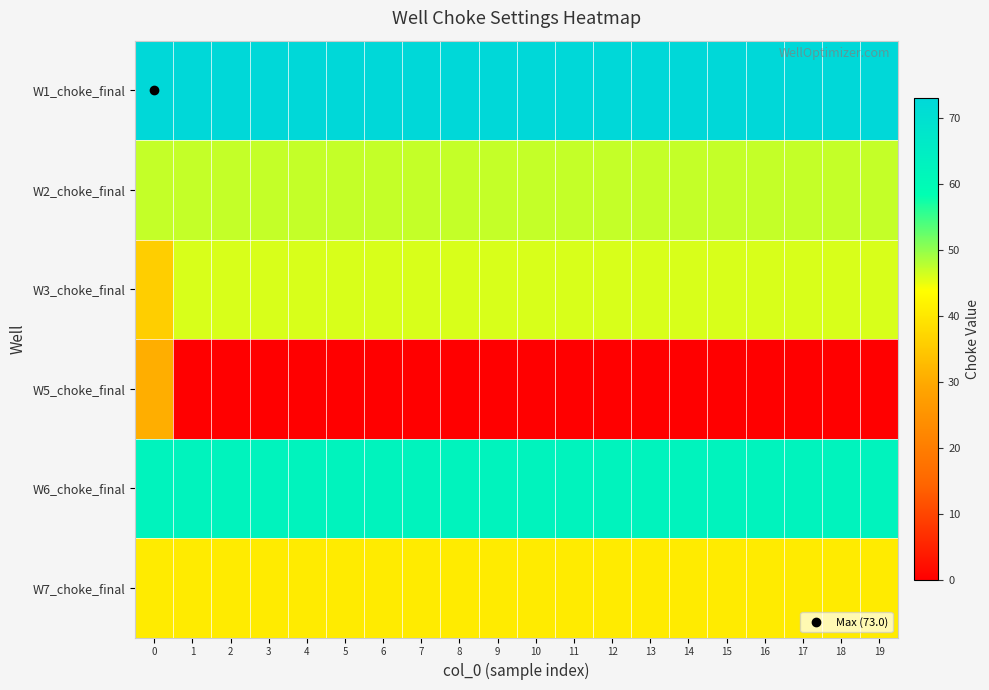

How many data points does each series have?

20